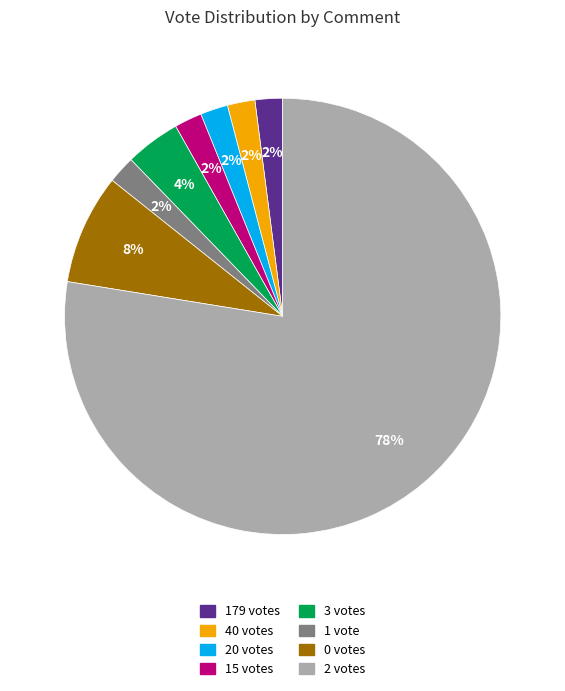

Does any single category account for the majority?

Yes